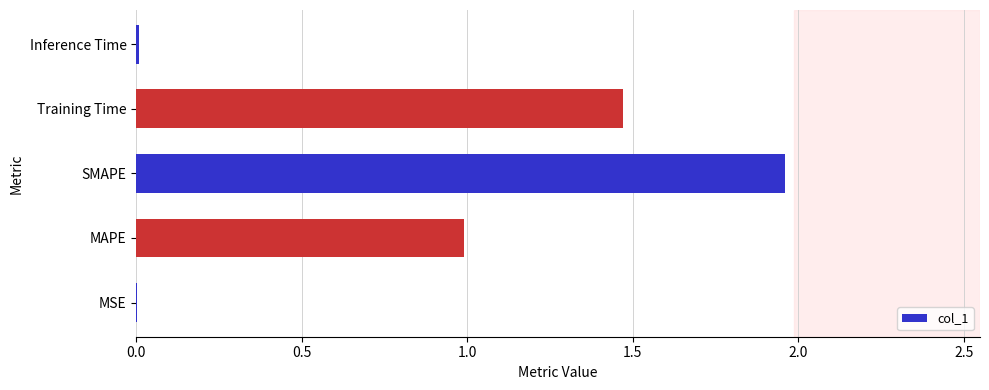

Does the chart contain stacked bars?

No